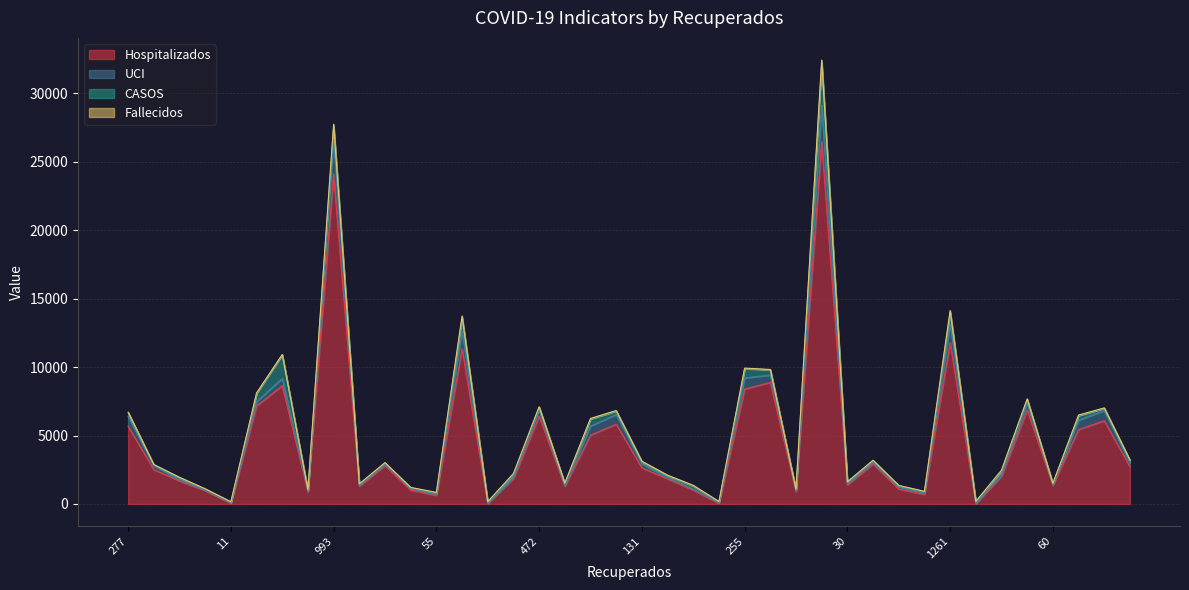

Reading right to left, extract all data points from this chart.

Hospitalizados: 43=2722	226=6085	233=5439	60=1374	735=6881	51=2021	79=31	1261=11801	96=702	92=1089	33=2929	30=1399	931=26468	38=901	243=8885	255=8393	104=43	65=1015	58=1839	131=2641	251=5834	350=5028	29=1298	472=6417	35=1863	48=30	1112=11340	55=628	49=1014	39=2814	43=1298	993=24112	26=876	245=8650	204=7160	11=45	36=971	48=1685	32=2512	277=5678
UCI: 43=278	226=741	233=682	60=26	735=511	51=98	79=4	1261=1337	96=89	92=156	33=98	30=49	931=2675	38=82	243=533	255=817	104=56	65=79	58=87	131=276	251=701	350=668	29=18	472=440	35=97	48=21	1112=1288	55=64	49=117	39=81	43=48	993=2528	26=91	245=514	204=312	11=43	36=44	48=84	32=285	277=713
CASOS: 43=168	226=165	233=336	60=66	735=230	51=264	79=90	1261=874	96=78	92=58	33=130	30=120	931=3095	38=36	243=388	255=675	104=26	65=212	58=143	131=155	251=254	350=517	29=152	472=209	35=111	48=67	1112=987	55=75	49=34	39=81	43=76	993=947	26=5	245=1739	204=606	11=19	36=43	48=131	32=37	277=277
Fallecidos: 43=51	226=29	233=37	60=47	735=58	51=86	79=64	1261=116	96=56	92=52	33=39	30=53	931=195	38=48	243=20	255=42	104=57	65=57	58=35	131=51	251=40	350=36	29=57	472=35	35=155	48=51	1112=116	55=77	49=45	39=43	43=51	993=161	26=64	245=15	204=36	11=57	36=51	48=48	32=48	277=41